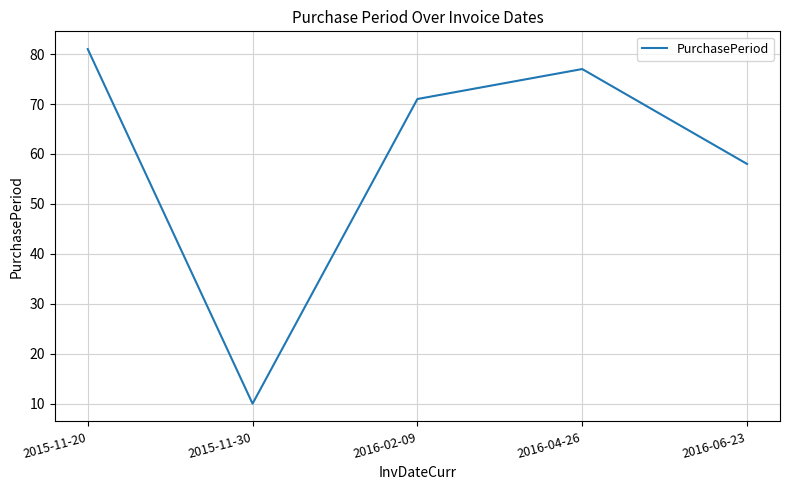

What position from the left is 2016-02-09?

3